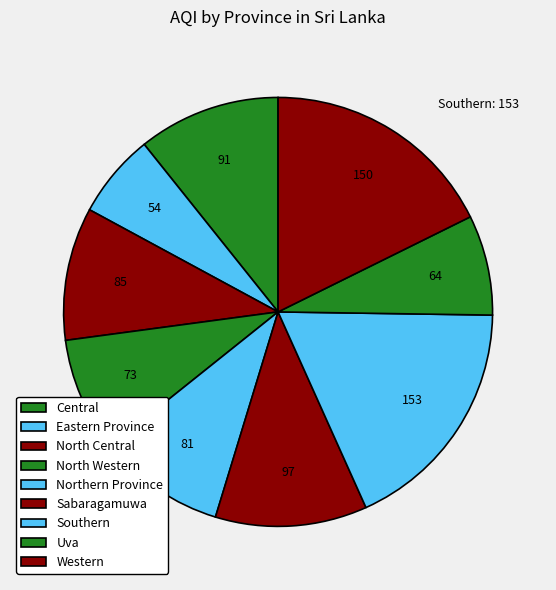

What is the change in value from North Central to North Western?

-12